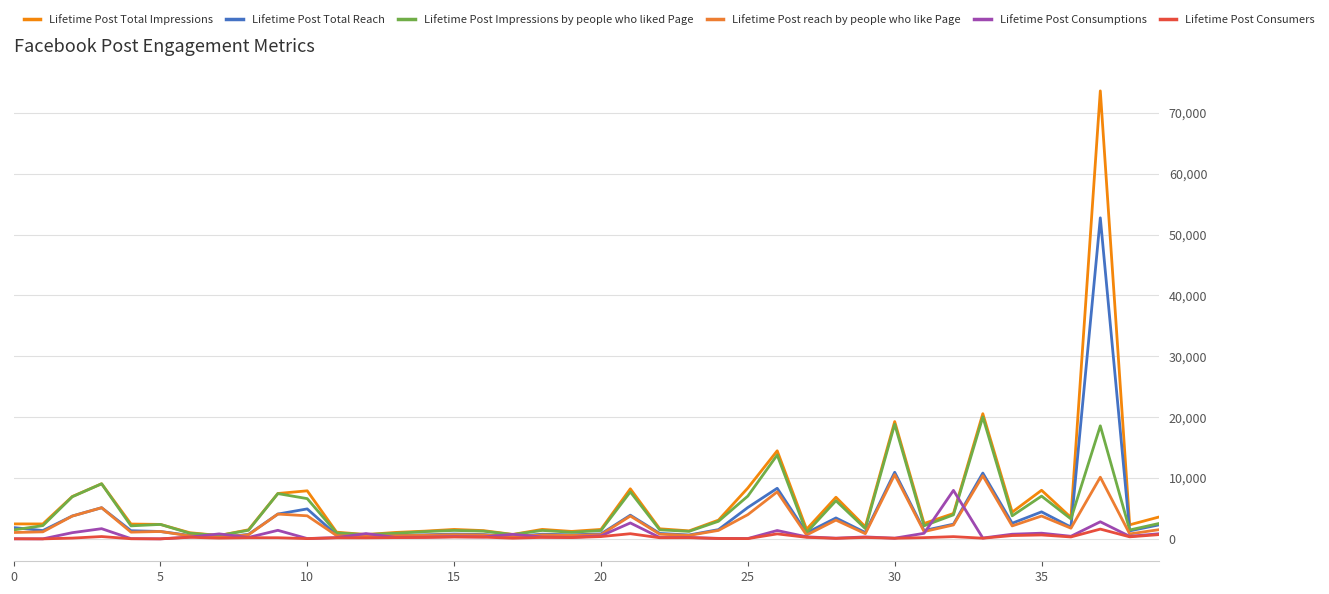

What is the highest value of the Lifetime Post reach by people who like Page series?

10564